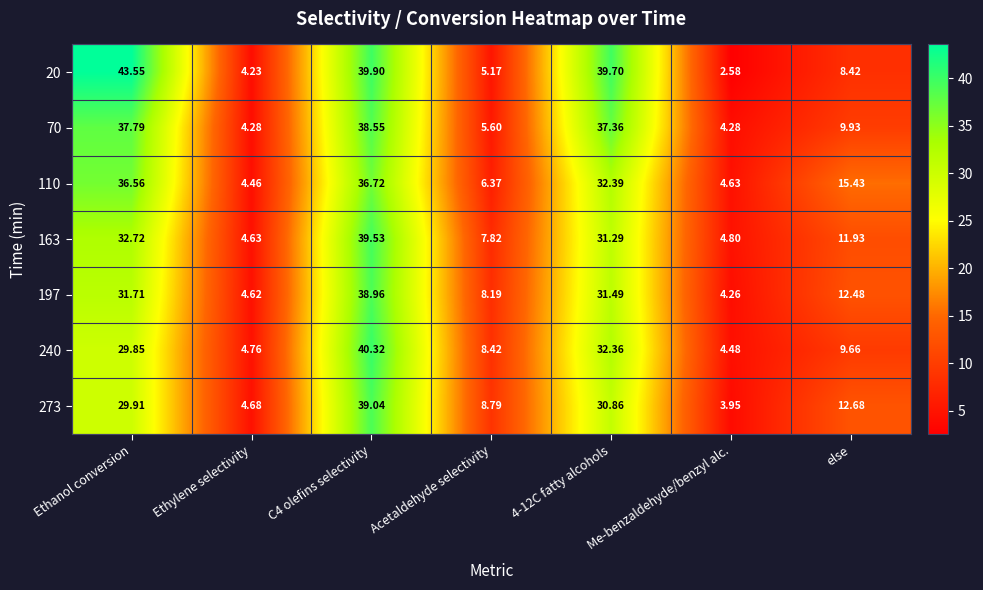

At which label does 273 first exceed 12?

Ethanol conversion